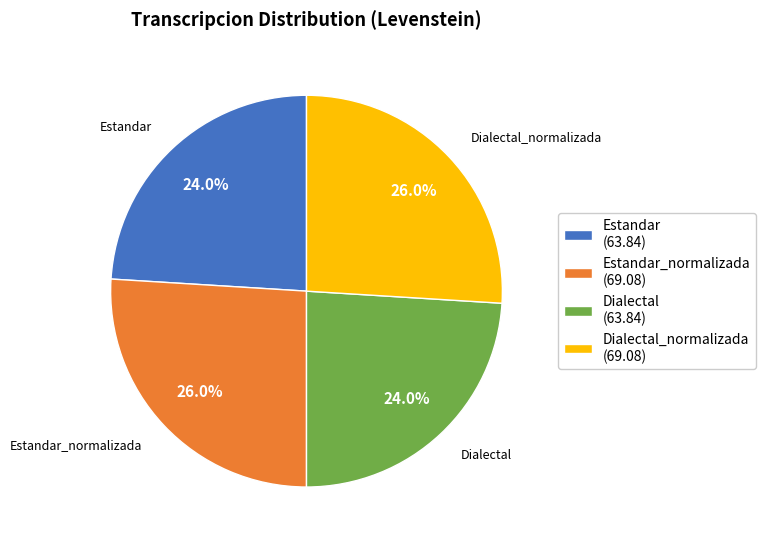

The Dialectal_normalizada slice represents 26% of the pie. True or false?

True